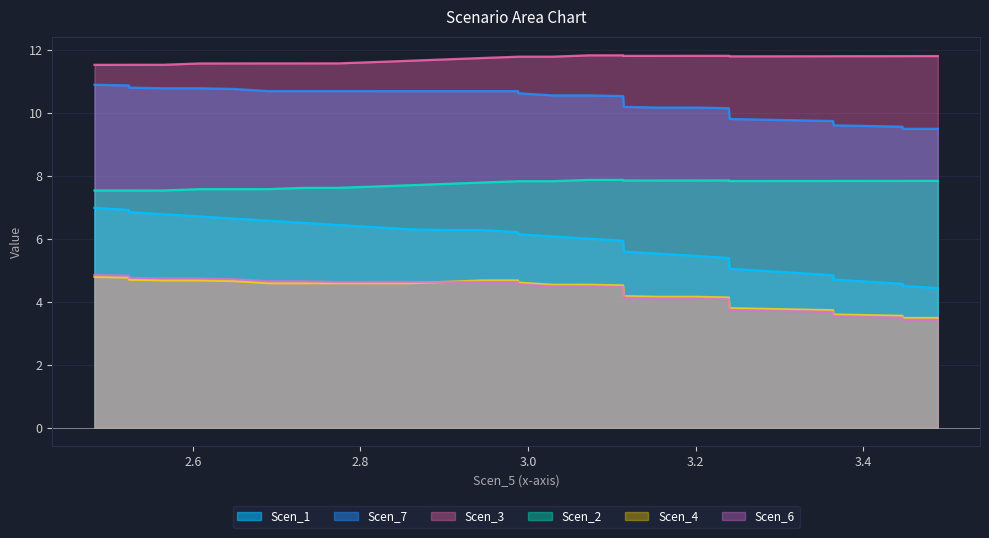

What are all the series names shown in the legend?

Scen_1, Scen_7, Scen_3, Scen_2, Scen_4, Scen_6